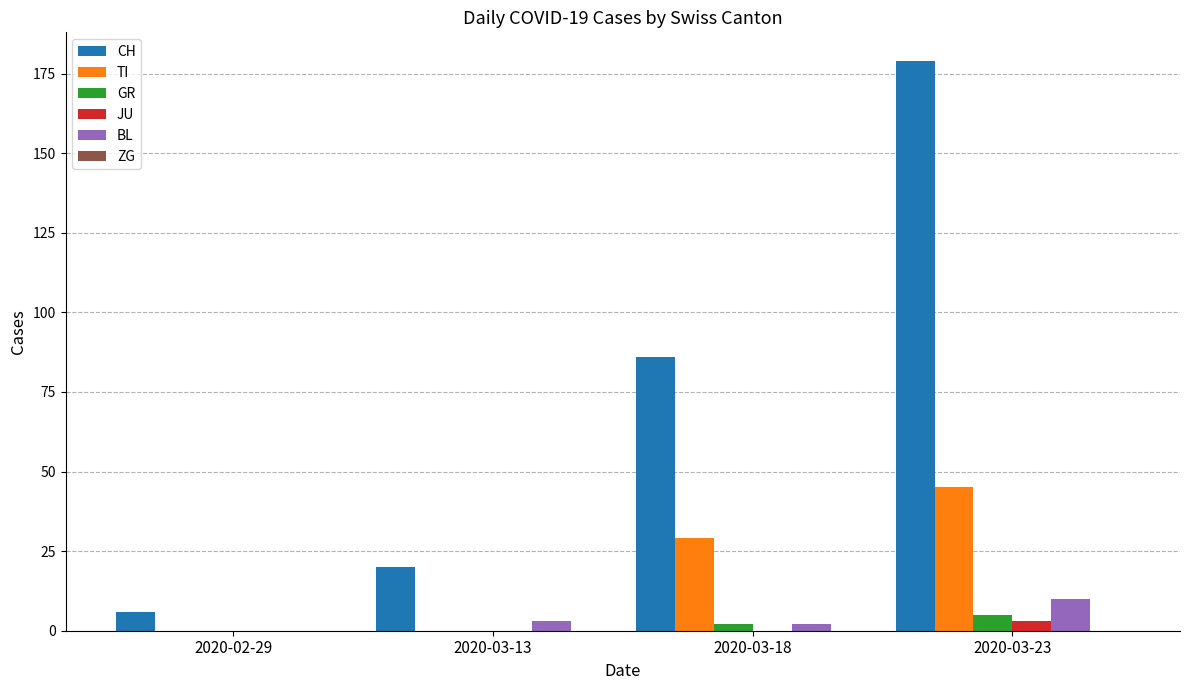

Read the CH value at 2020-03-13, to the nearest 10.

20